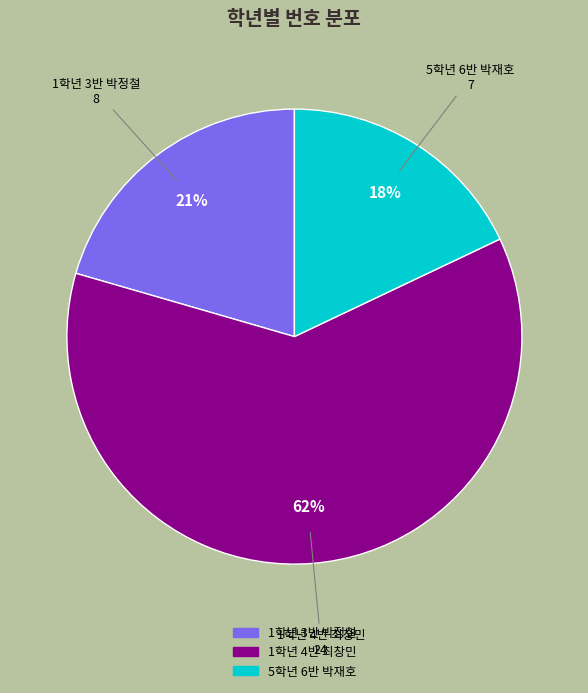

Rank the categories by value from highest to lowest.

1학년 4반 최창민, 1학년 3반 박정철, 5학년 6반 박재호